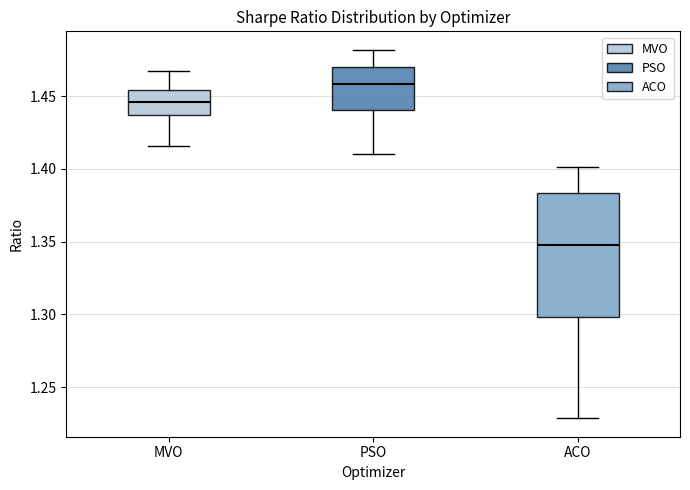

Where is the lower edge of the box for ACO on the y-axis? The values are not printed on the chart, so give them approximately, as read against the axis.

1.300